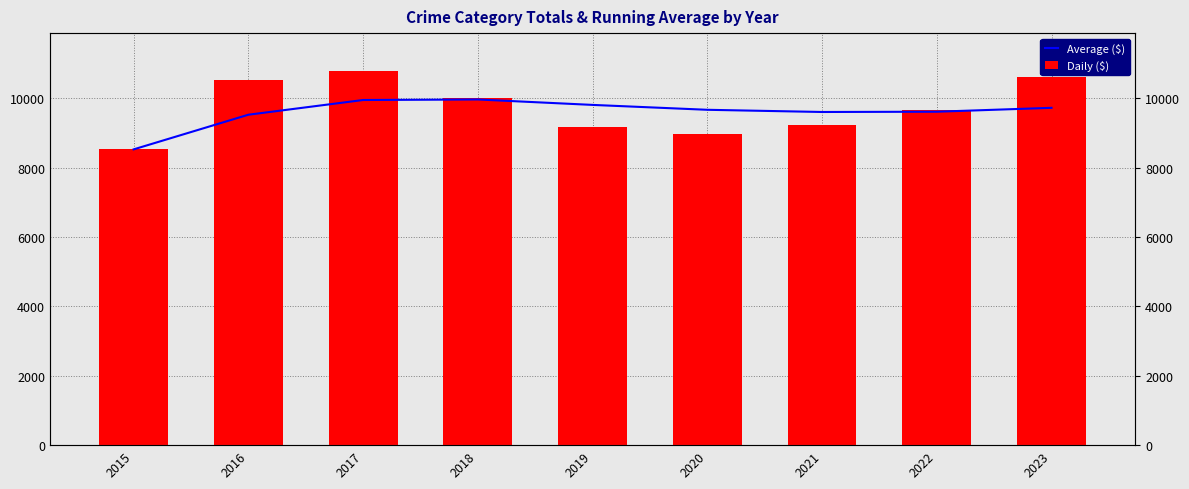

What is the total value across all series at 2016?

20058.5